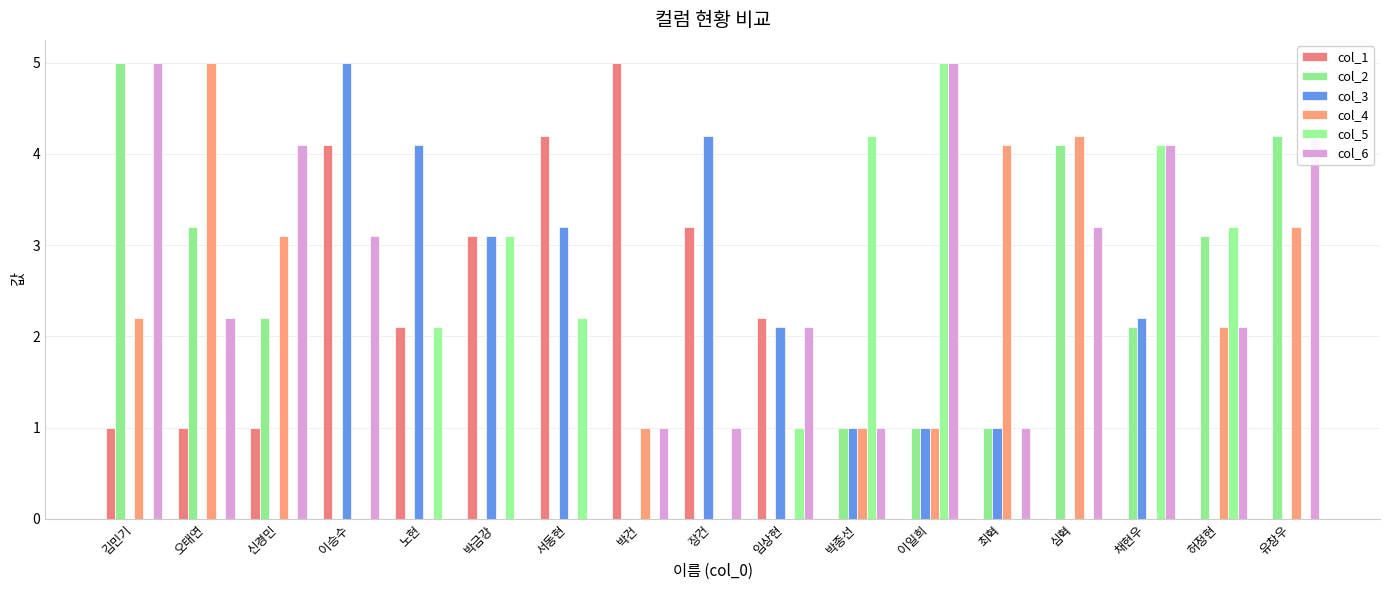

Rank the series at 채현우 from highest to lowest value.

col_5, col_6, col_3, col_2, col_1, col_4